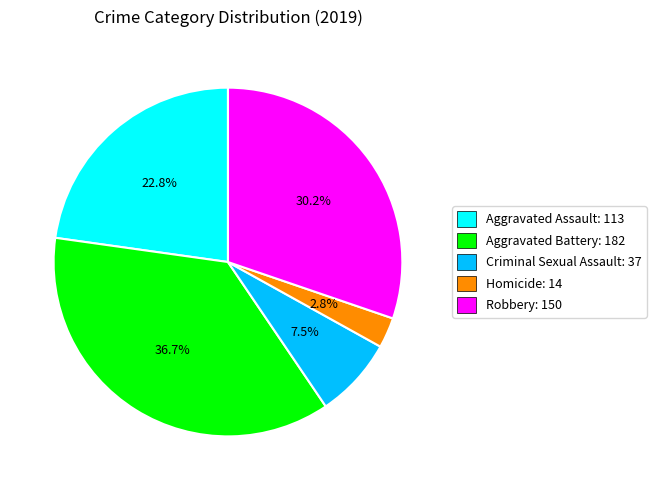

Rank the categories by value from lowest to highest.

Homicide, Criminal Sexual Assault, Aggravated Assault, Robbery, Aggravated Battery